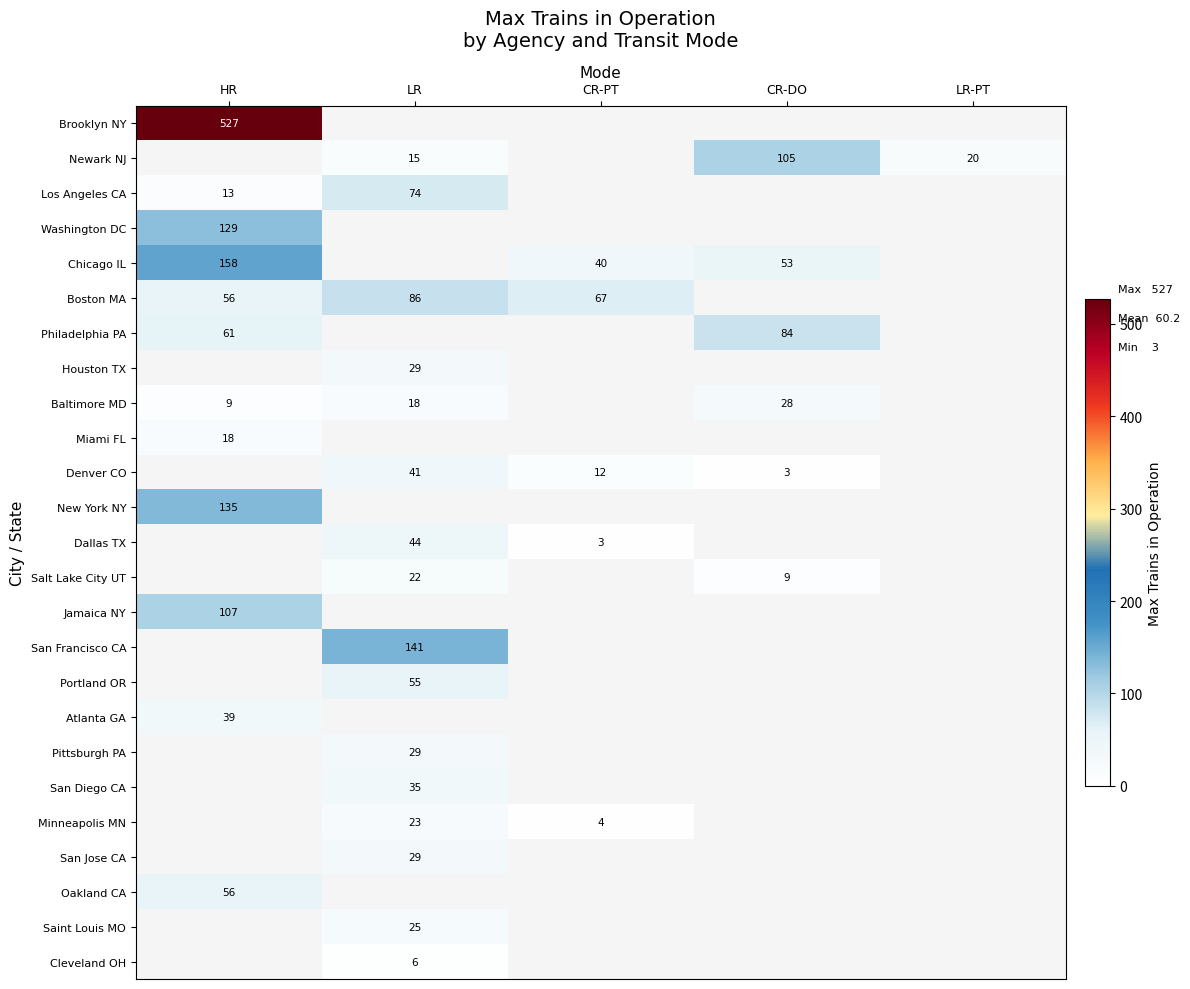

Is it true that Chicago IL equals 158 at HR?

True